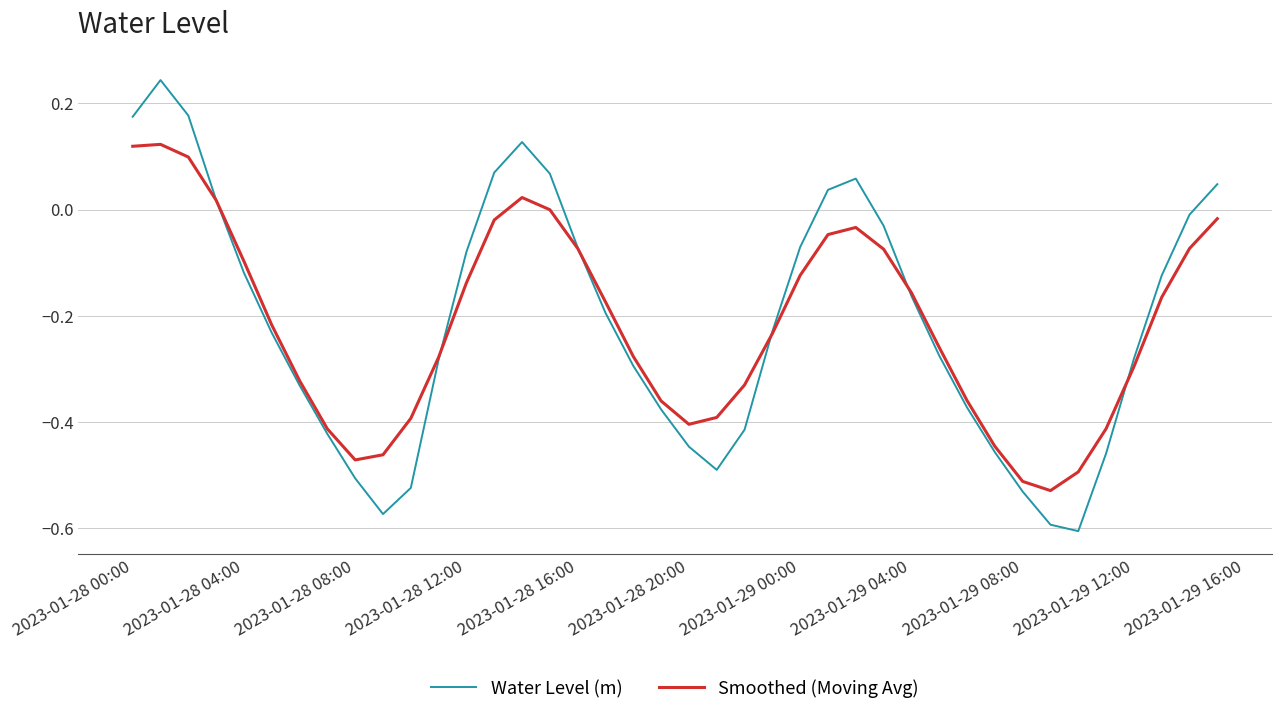

Rank the series by their maximum value, from lowest to highest.

Smoothed (Moving Avg), Water Level (m)